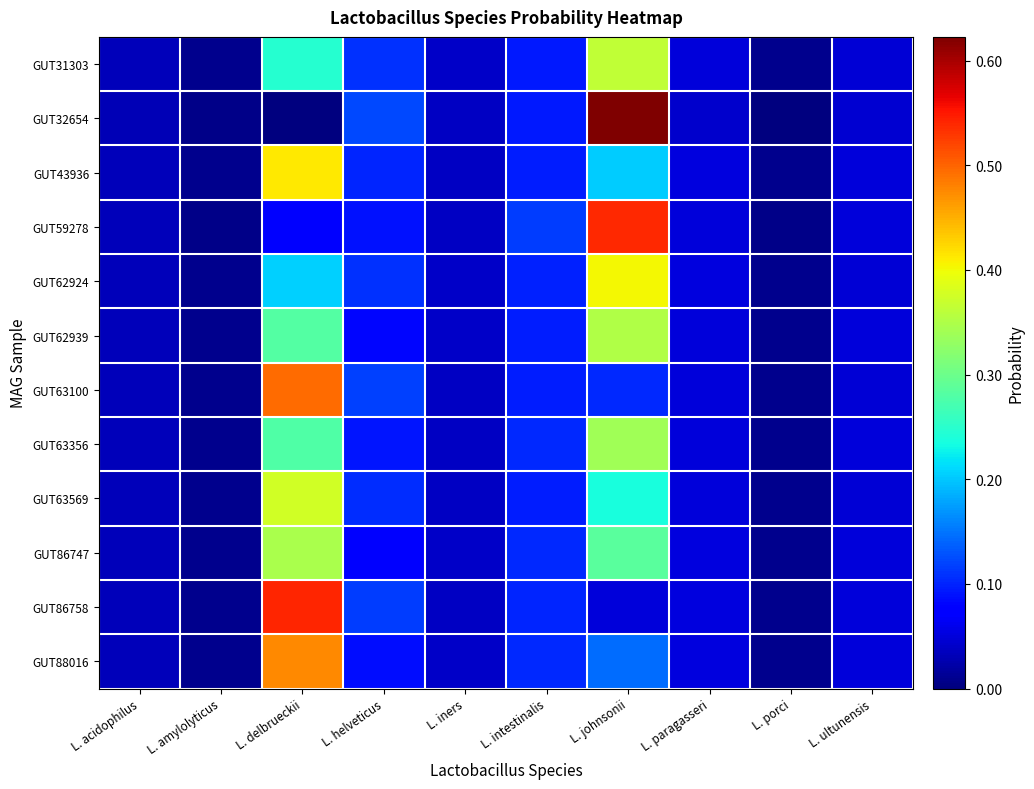

At L. amylolyticus, list the series in order from largest to smallest.

GUT63100, GUT86758, GUT62939, GUT86747, GUT88016, GUT63569, GUT43936, GUT63356, GUT31303, GUT62924, GUT32654, GUT59278